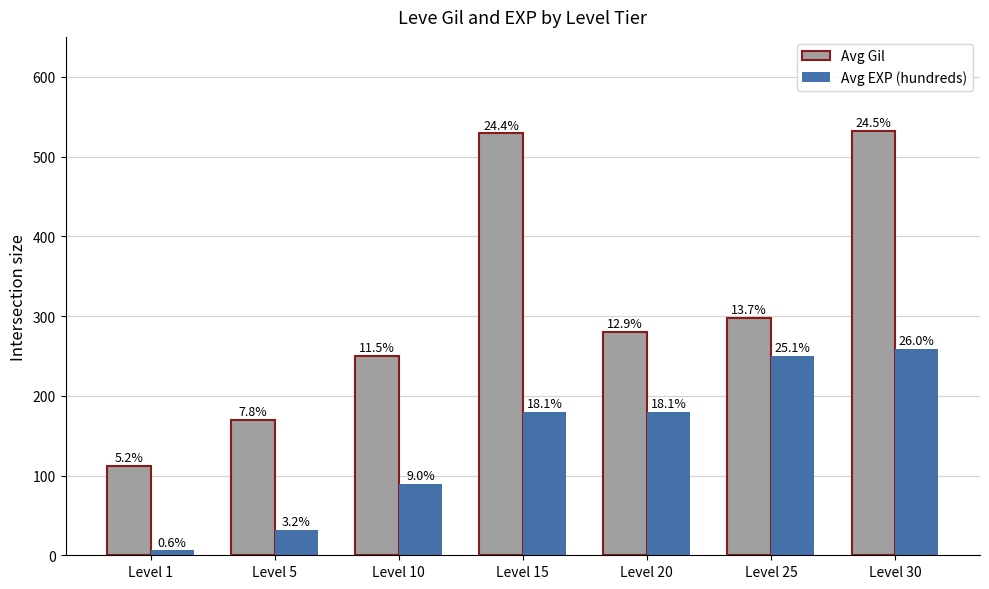

What are all the series names shown in the legend?

Avg Gil, Avg EXP (hundreds)